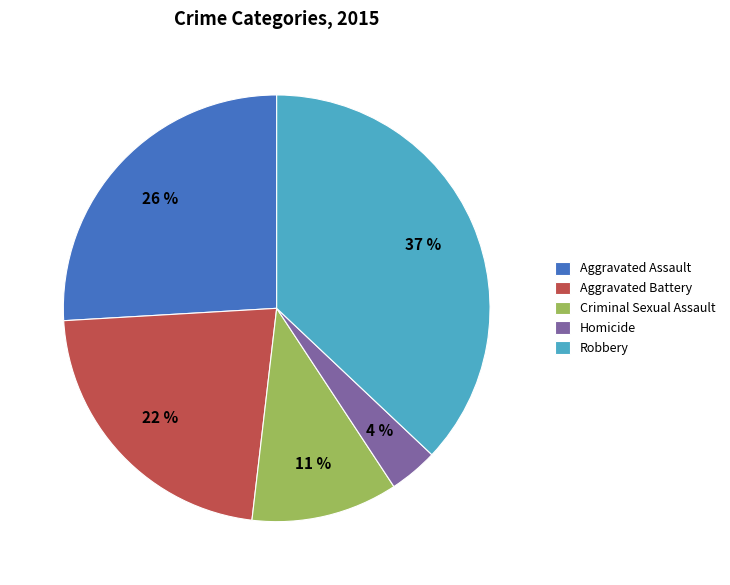

To the nearest percent, what is the difference between the Aggravated Assault and Criminal Sexual Assault slice percentages?

15%